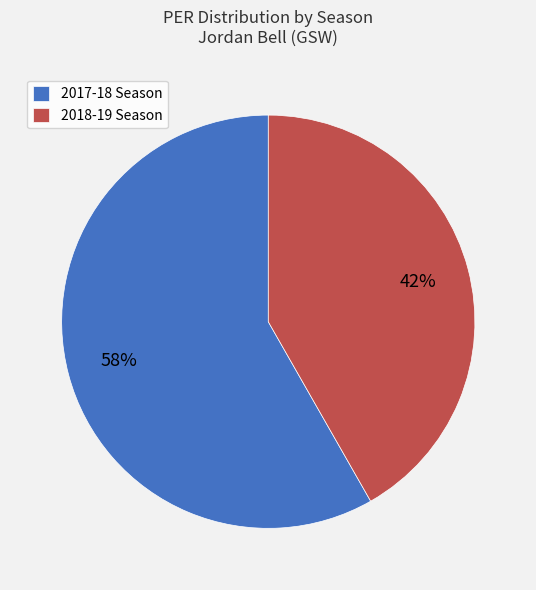

To the nearest percent, what percentage of the pie is 2017-18 Season?

58%